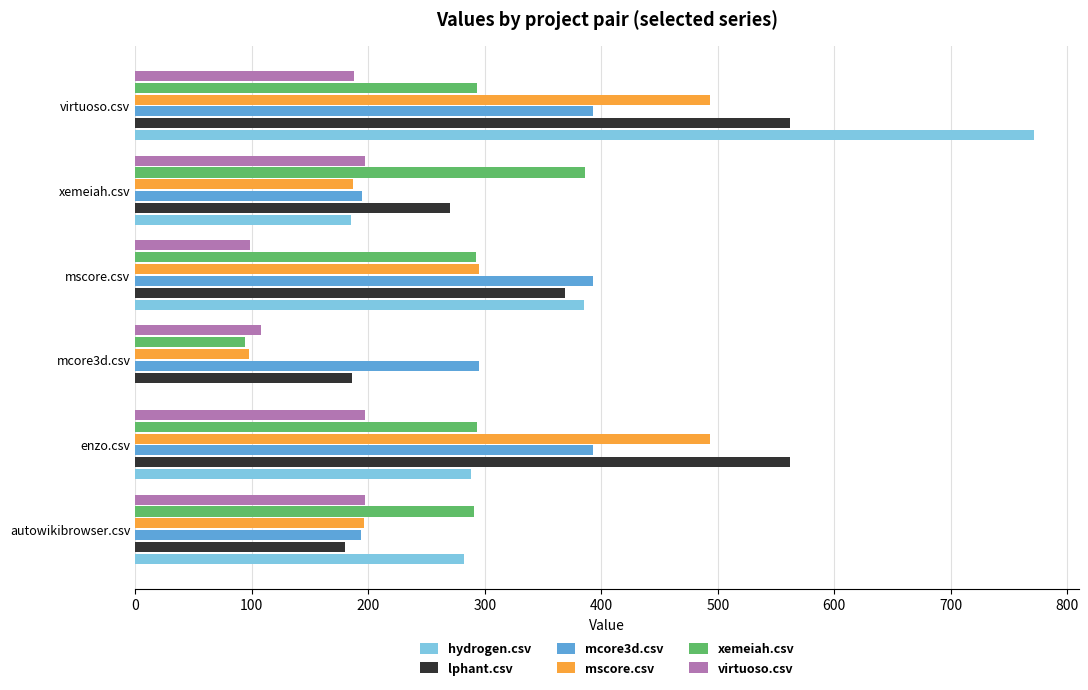

Between mscore.csv and xemeiah.csv, which series saw the biggest shift?

hydrogen.csv